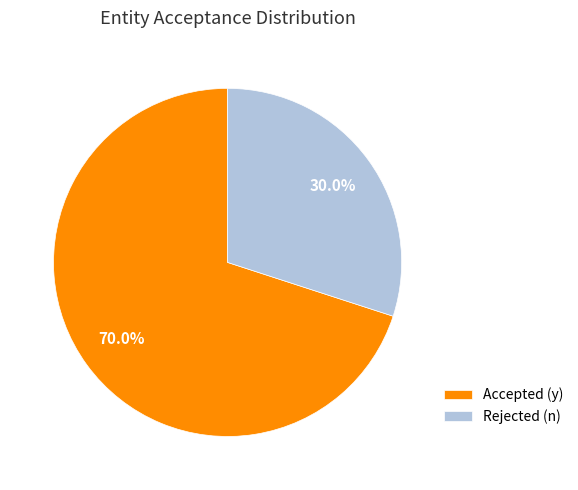

Rank the categories by value from highest to lowest.

Accepted (y), Rejected (n)